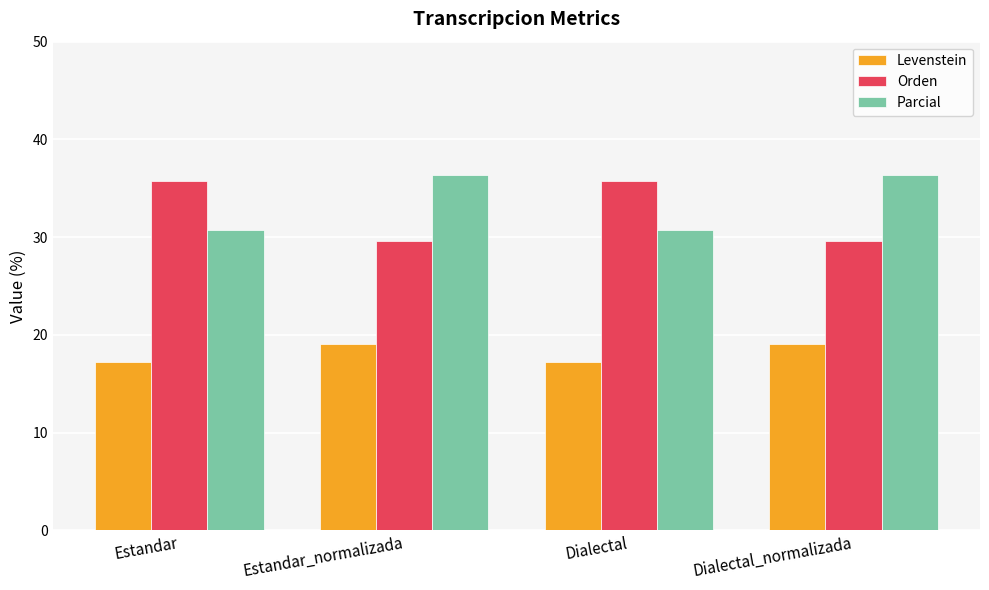

How many values in the Parcial series exceed 36?

2